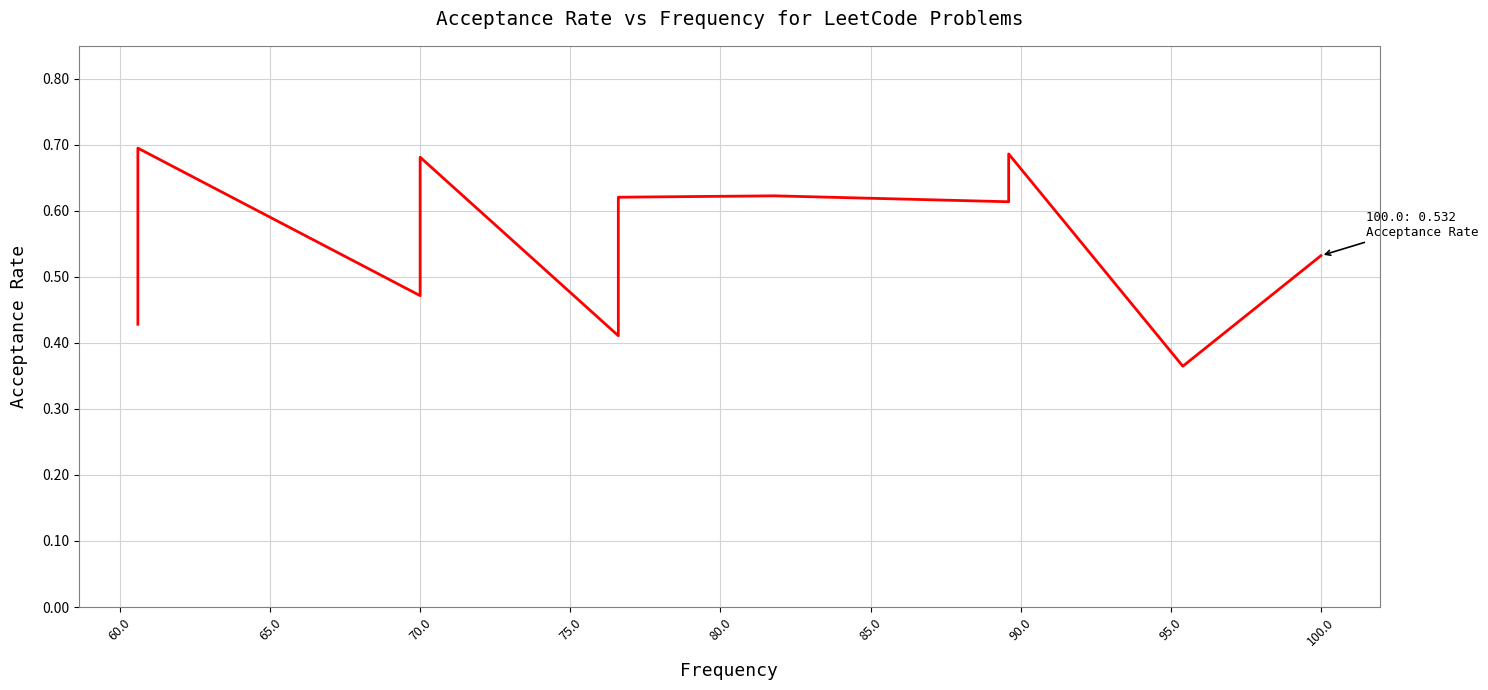

What is the value of the 10th point from the left?

0.7